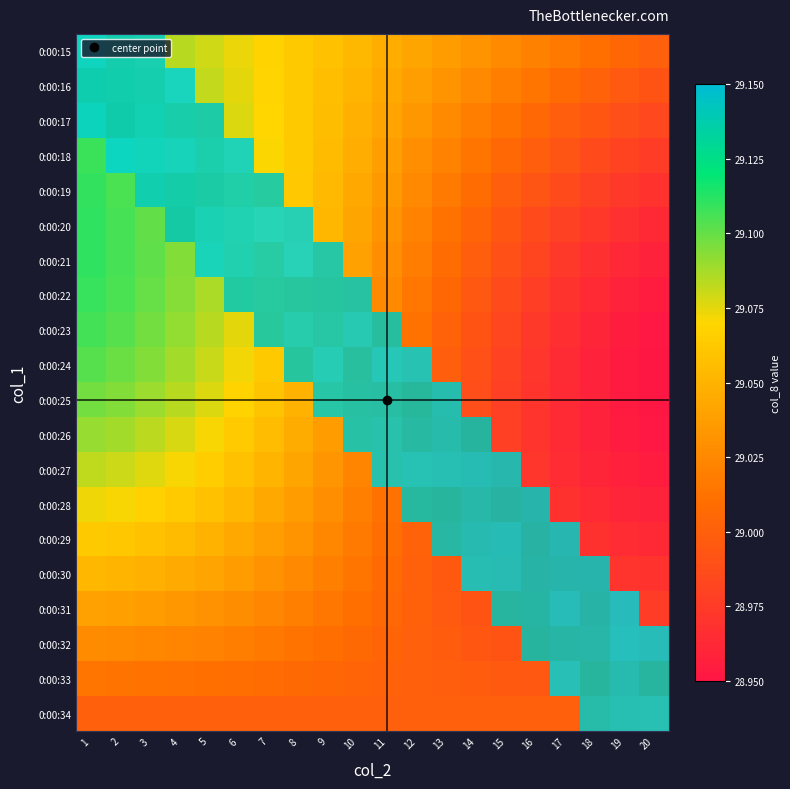

Reading left to right, what are all the values shown in this chart?

row_0: 1=29.1	2=29.1	3=29.1	4=29.1	5=29.1	6=29.1	7=29.1	8=29.1	9=29.1	10=29.1	11=29.0	12=29.0	13=29.0	14=29.0	15=29.0	16=29.0	17=29.0	18=29.0	19=29.0	20=29.0
row_1: 1=29.1	2=29.1	3=29.1	4=29.1	5=29.1	6=29.1	7=29.1	8=29.1	9=29.1	10=29.1	11=29.0	12=29.0	13=29.0	14=29.0	15=29.0	16=29.0	17=29.0	18=29.0	19=29.0	20=29.0
row_2: 1=29.1	2=29.1	3=29.1	4=29.1	5=29.1	6=29.1	7=29.1	8=29.1	9=29.1	10=29.0	11=29.0	12=29.0	13=29.0	14=29.0	15=29.0	16=29.0	17=29.0	18=29.0	19=29.0	20=29.0
row_3: 1=29.1	2=29.1	3=29.1	4=29.1	5=29.1	6=29.1	7=29.1	8=29.1	9=29.1	10=29.0	11=29.0	12=29.0	13=29.0	14=29.0	15=29.0	16=29.0	17=29.0	18=29.0	19=29.0	20=29.0
row_4: 1=29.1	2=29.1	3=29.1	4=29.1	5=29.1	6=29.1	7=29.1	8=29.1	9=29.1	10=29.0	11=29.0	12=29.0	13=29.0	14=29.0	15=29.0	16=29.0	17=29.0	18=29.0	19=29.0	20=29.0
row_5: 1=29.1	2=29.1	3=29.1	4=29.1	5=29.1	6=29.1	7=29.1	8=29.1	9=29.1	10=29.0	11=29.0	12=29.0	13=29.0	14=29.0	15=29.0	16=29.0	17=29.0	18=29.0	19=29.0	20=29.0
row_6: 1=29.1	2=29.1	3=29.1	4=29.1	5=29.1	6=29.1	7=29.1	8=29.1	9=29.1	10=29.0	11=29.0	12=29.0	13=29.0	14=29.0	15=29.0	16=29.0	17=29.0	18=29.0	19=29.0	20=29.0
row_7: 1=29.1	2=29.1	3=29.1	4=29.1	5=29.1	6=29.1	7=29.1	8=29.1	9=29.1	10=29.1	11=29.0	12=29.0	13=29.0	14=29.0	15=29.0	16=29.0	17=29.0	18=29.0	19=29.0	20=29.0
row_8: 1=29.1	2=29.1	3=29.1	4=29.1	5=29.1	6=29.1	7=29.1	8=29.1	9=29.1	10=29.1	11=29.1	12=29.0	13=29.0	14=29.0	15=29.0	16=29.0	17=29.0	18=29.0	19=29.0	20=29.0
row_9: 1=29.1	2=29.1	3=29.1	4=29.1	5=29.1	6=29.1	7=29.1	8=29.1	9=29.1	10=29.1	11=29.1	12=29.1	13=29.0	14=29.0	15=29.0	16=29.0	17=29.0	18=29.0	19=29.0	20=29.0
row_10: 1=29.1	2=29.1	3=29.1	4=29.1	5=29.1	6=29.1	7=29.1	8=29.0	9=29.1	10=29.1	11=29.1	12=29.1	13=29.1	14=29.0	15=29.0	16=29.0	17=29.0	18=29.0	19=29.0	20=29.0
row_11: 1=29.1	2=29.1	3=29.1	4=29.1	5=29.1	6=29.1	7=29.1	8=29.0	9=29.0	10=29.1	11=29.1	12=29.1	13=29.1	14=29.1	15=29.0	16=29.0	17=29.0	18=29.0	19=29.0	20=29.0
row_12: 1=29.1	2=29.1	3=29.1	4=29.1	5=29.1	6=29.1	7=29.1	8=29.0	9=29.0	10=29.0	11=29.1	12=29.1	13=29.1	14=29.1	15=29.1	16=29.0	17=29.0	18=29.0	19=29.0	20=29.0
row_13: 1=29.1	2=29.1	3=29.1	4=29.1	5=29.1	6=29.1	7=29.0	8=29.0	9=29.0	10=29.0	11=29.0	12=29.1	13=29.1	14=29.1	15=29.1	16=29.1	17=29.0	18=29.0	19=29.0	20=29.0
row_14: 1=29.1	2=29.1	3=29.1	4=29.1	5=29.0	6=29.0	7=29.0	8=29.0	9=29.0	10=29.0	11=29.0	12=29.0	13=29.1	14=29.1	15=29.1	16=29.1	17=29.1	18=29.0	19=29.0	20=29.0
row_15: 1=29.1	2=29.1	3=29.0	4=29.0	5=29.0	6=29.0	7=29.0	8=29.0	9=29.0	10=29.0	11=29.0	12=29.0	13=29.0	14=29.1	15=29.1	16=29.1	17=29.1	18=29.1	19=29.0	20=29.0
row_16: 1=29.0	2=29.0	3=29.0	4=29.0	5=29.0	6=29.0	7=29.0	8=29.0	9=29.0	10=29.0	11=29.0	12=29.0	13=29.0	14=29.0	15=29.1	16=29.1	17=29.1	18=29.1	19=29.1	20=29.0
row_17: 1=29.0	2=29.0	3=29.0	4=29.0	5=29.0	6=29.0	7=29.0	8=29.0	9=29.0	10=29.0	11=29.0	12=29.0	13=29.0	14=29.0	15=29.0	16=29.1	17=29.1	18=29.1	19=29.1	20=29.1
row_18: 1=29.0	2=29.0	3=29.0	4=29.0	5=29.0	6=29.0	7=29.0	8=29.0	9=29.0	10=29.0	11=29.0	12=29.0	13=29.0	14=29.0	15=29.0	16=29.0	17=29.1	18=29.1	19=29.1	20=29.1
row_19: 1=29.0	2=29.0	3=29.0	4=29.0	5=29.0	6=29.0	7=29.0	8=29.0	9=29.0	10=29.0	11=29.0	12=29.0	13=29.0	14=29.0	15=29.0	16=29.0	17=29.0	18=29.1	19=29.1	20=29.1